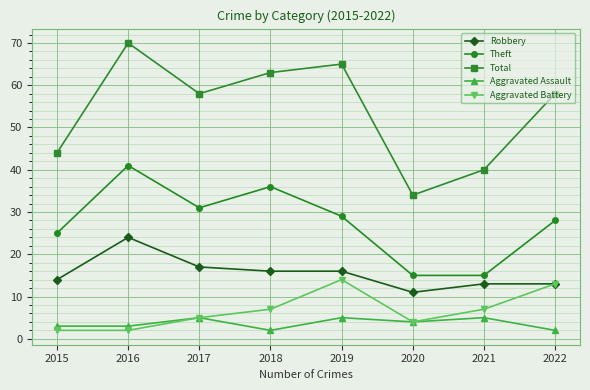

Is it true that Total equals 19 at 2022?

False